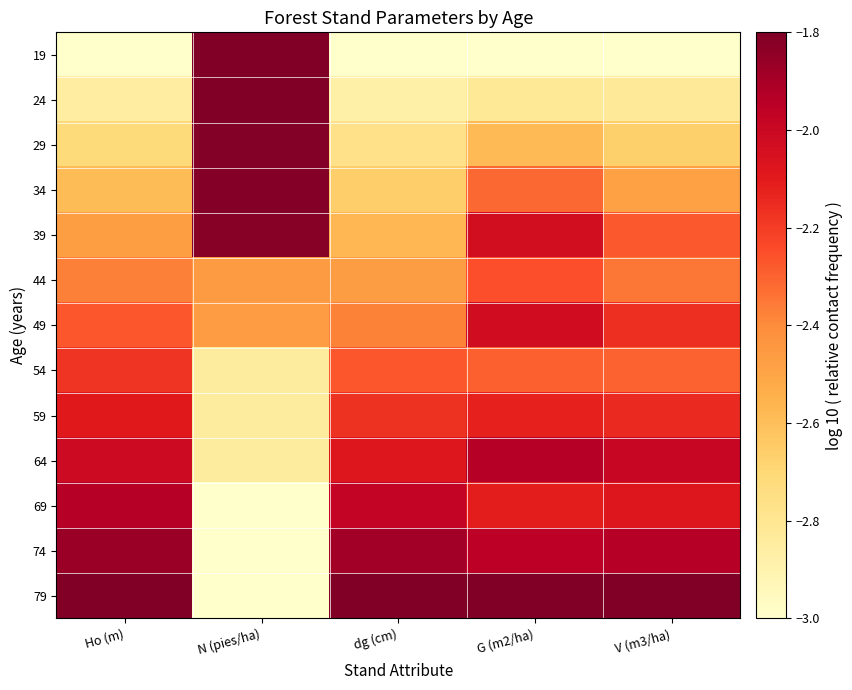

Count the number of data series in this chart.

13